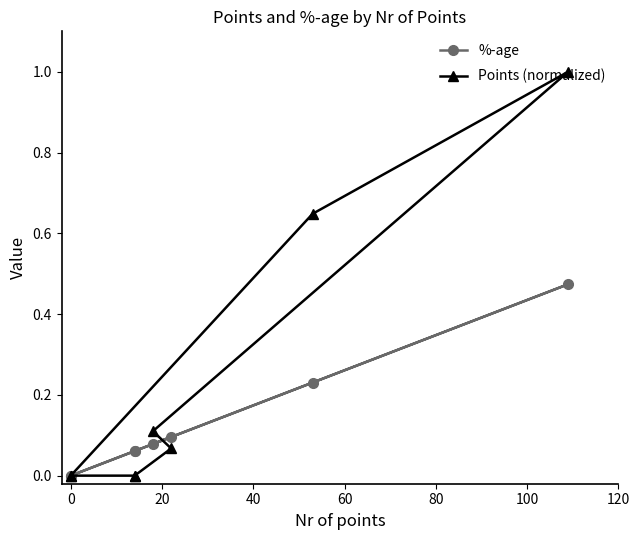

How many categories are shown in the chart?

8